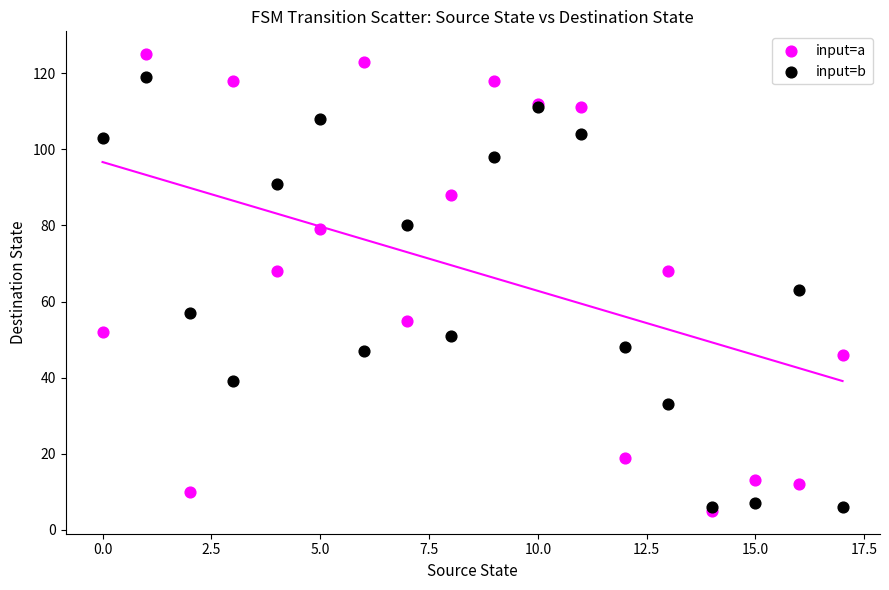

Which series reaches the maximum Y coordinate?

input=a